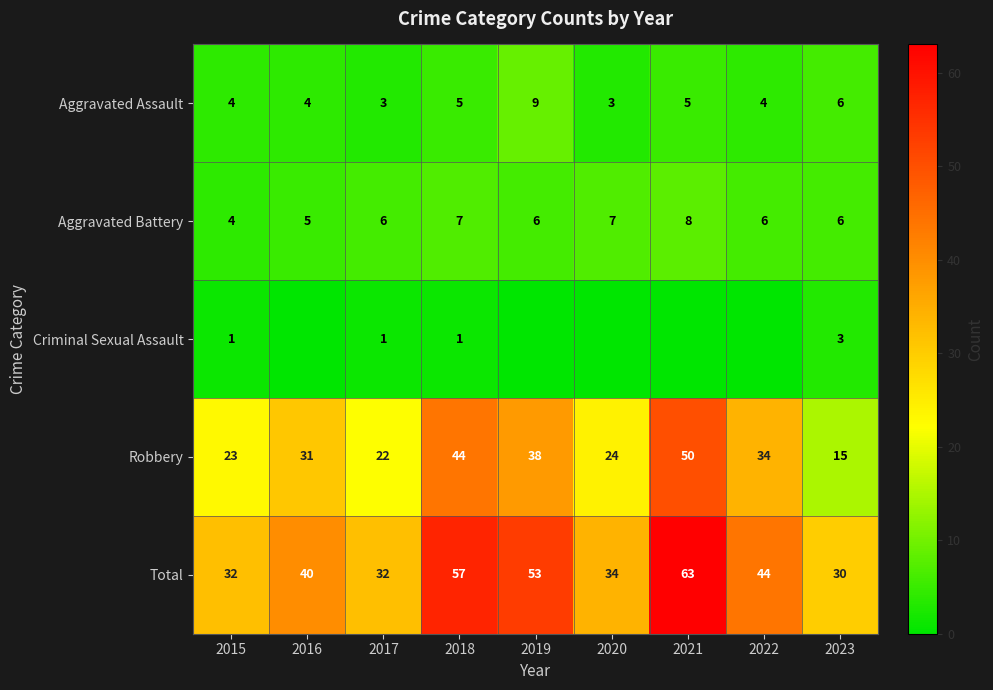

Is the value of Aggravated Battery at 2015 greater than the value of Aggravated Assault at 2023?

No